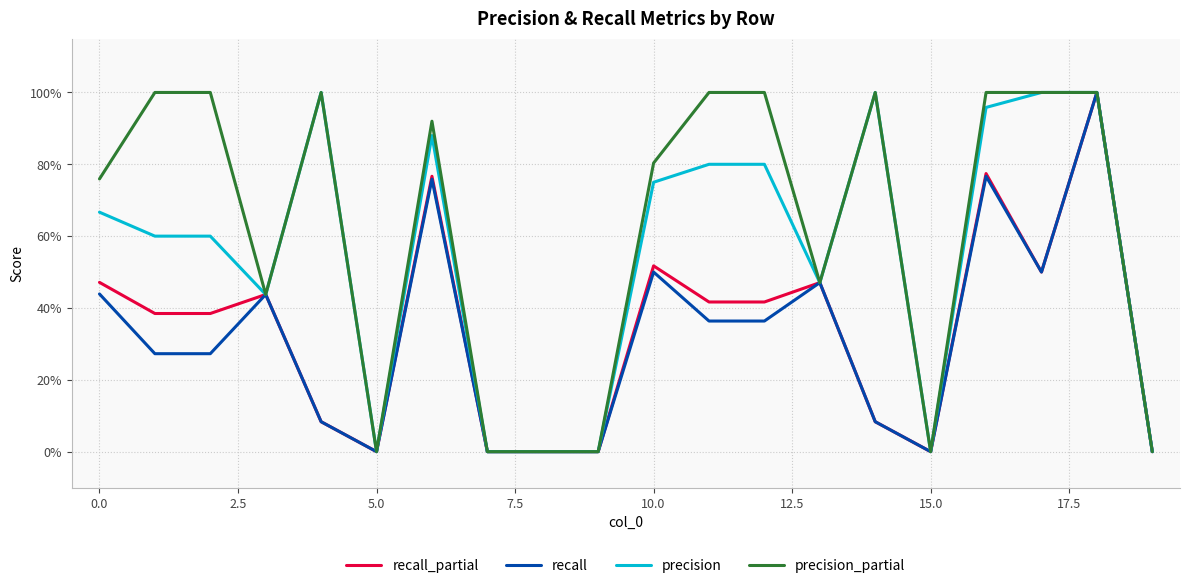

Is this an area chart (filled region under the line)?

No